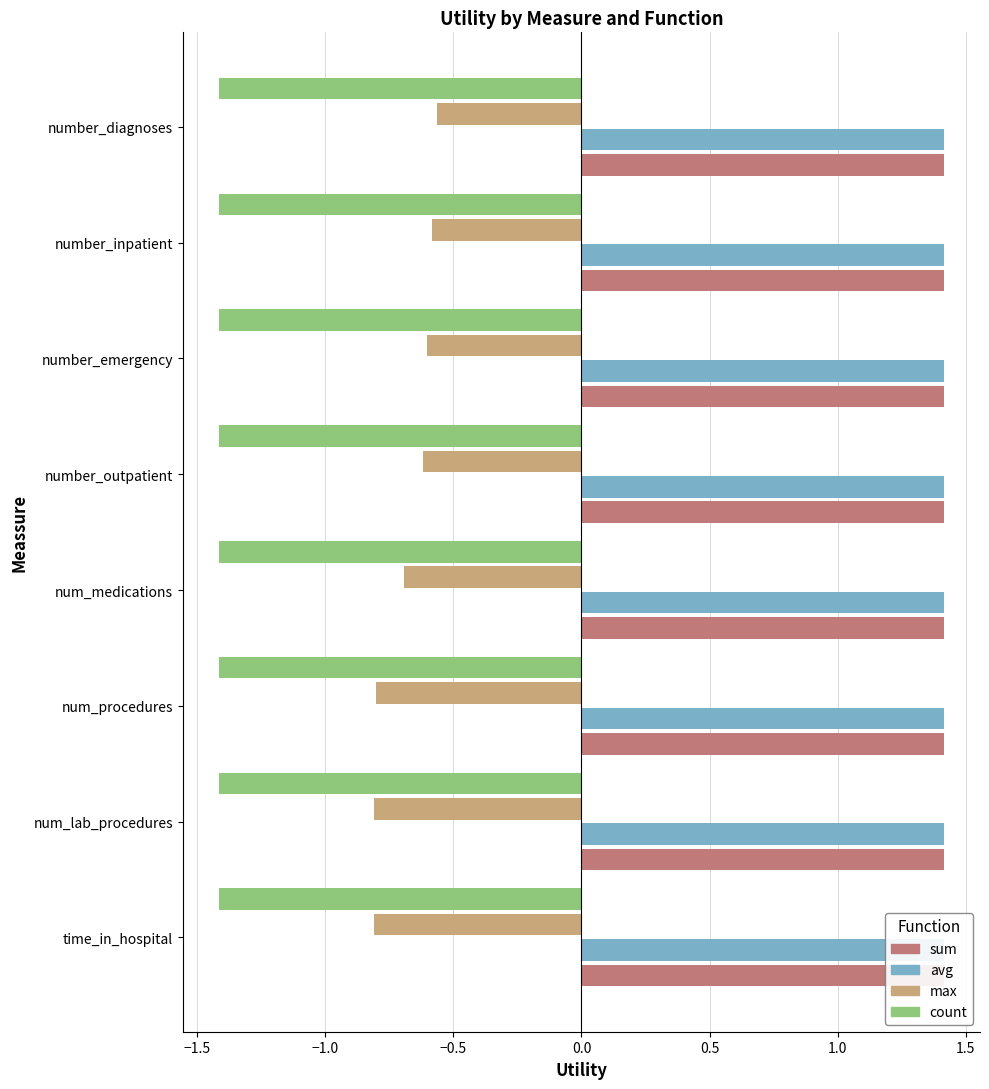

Which has a higher value, number_diagnoses or num_lab_procedures?

number_diagnoses